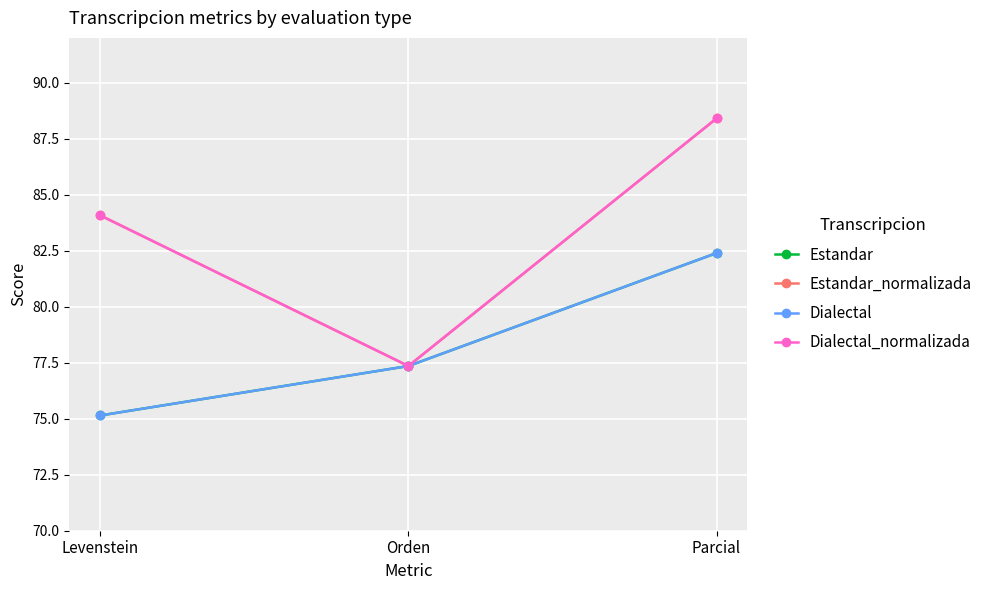

What are all the series names shown in the legend?

Estandar, Estandar_normalizada, Dialectal, Dialectal_normalizada